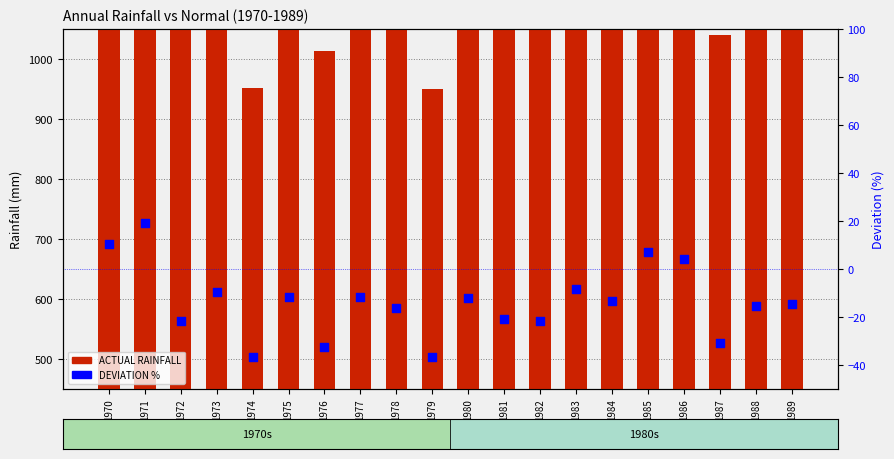

Which series has the largest total across all categories?

ACTUAL RAINFALL